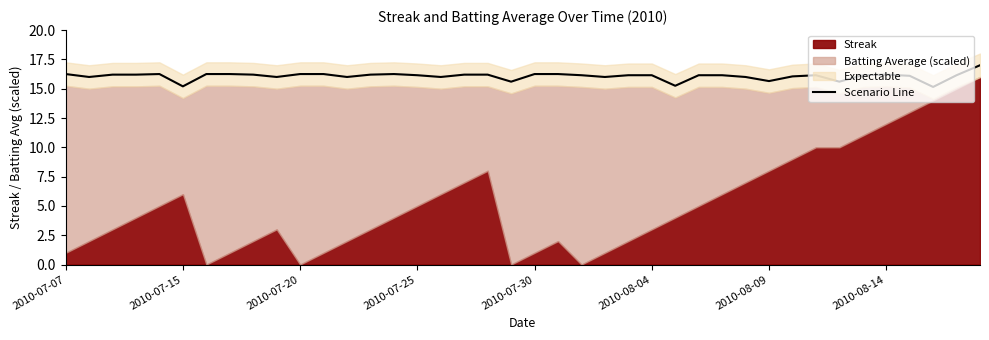

What is the sum of all values?

642.6